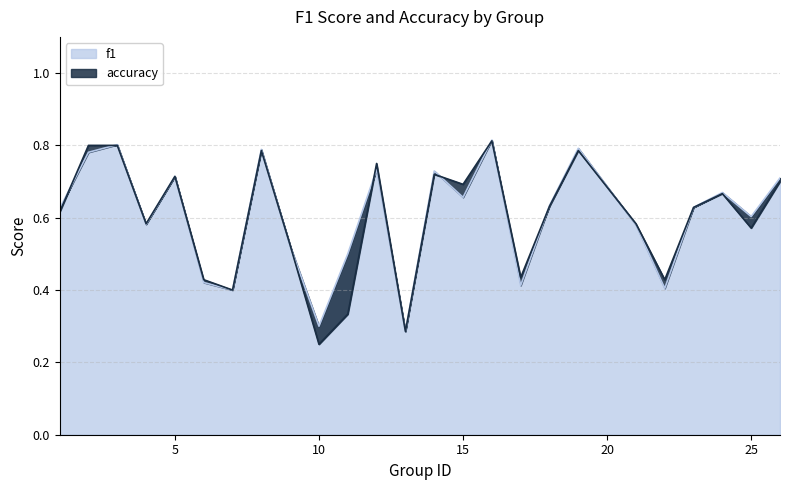

What is the difference between the maximum and second lowest values in the f1 series?

0.5